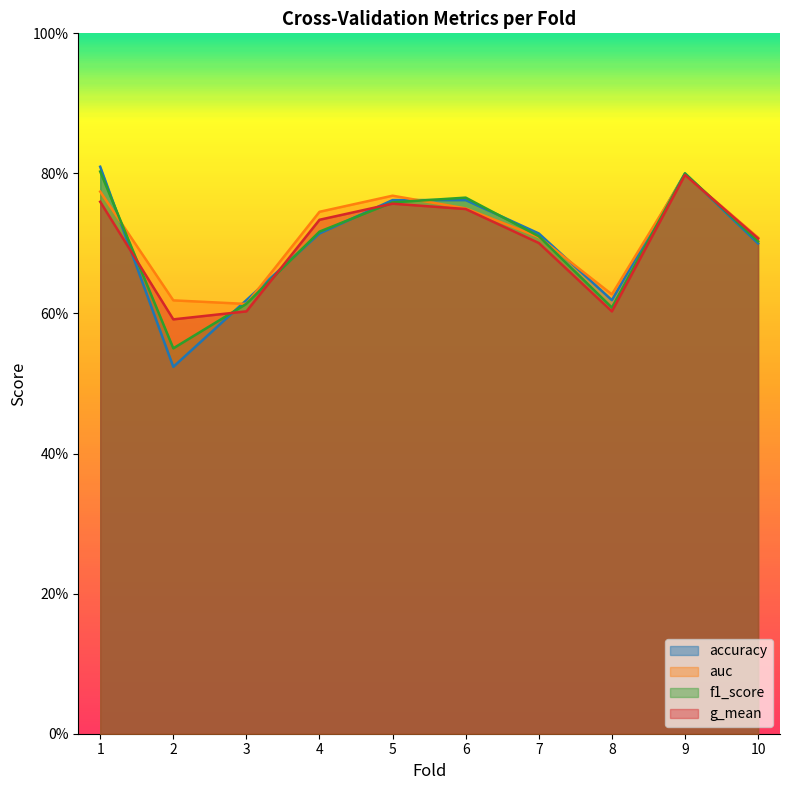

Which series has the largest range (max minus min)?

accuracy